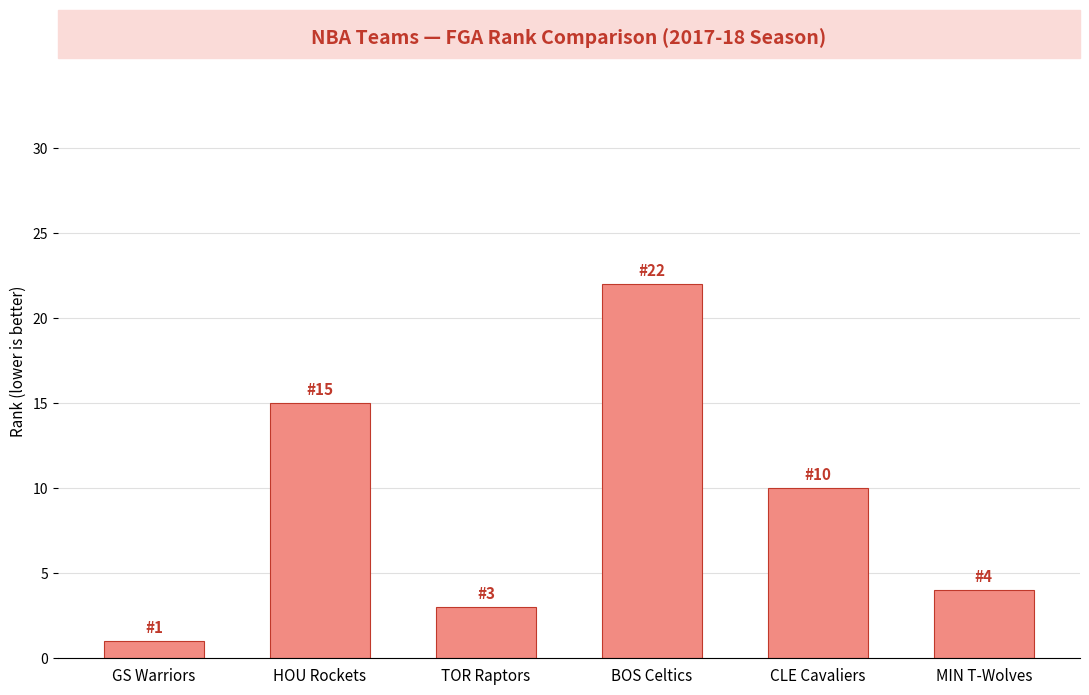

Does the chart contain any negative values?

No